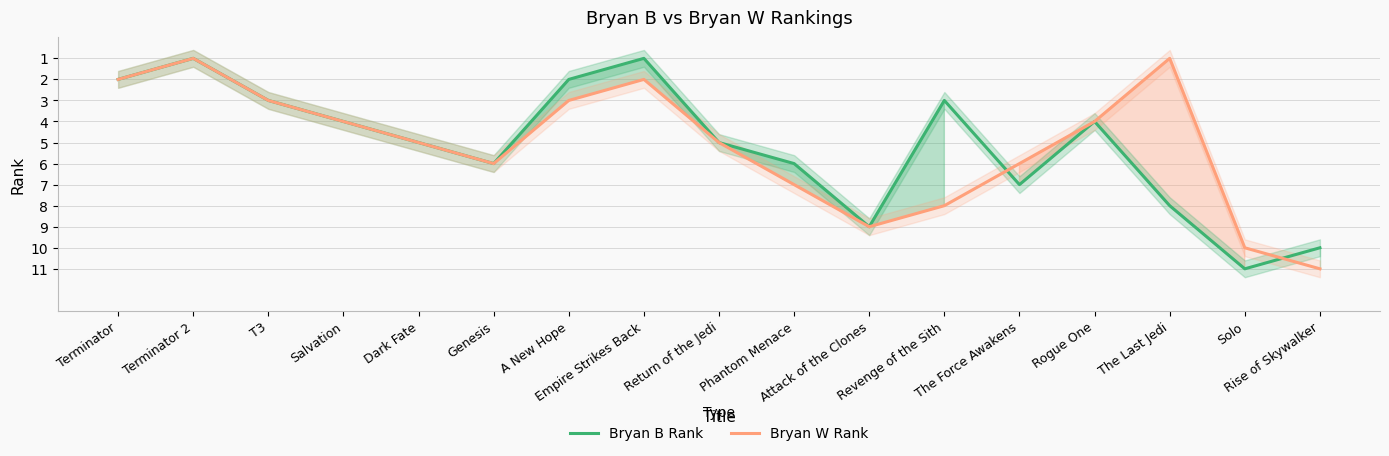

How many intersections are there between Bryan B Rank and Bryan W Rank?

2